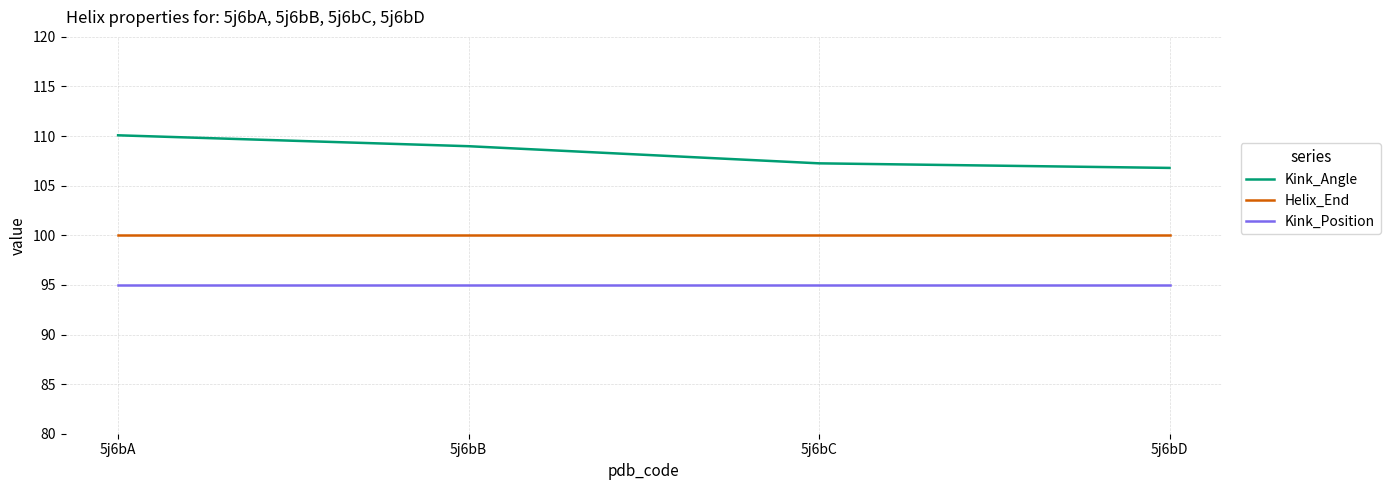

Which series has the largest total across all categories?

Kink_Angle